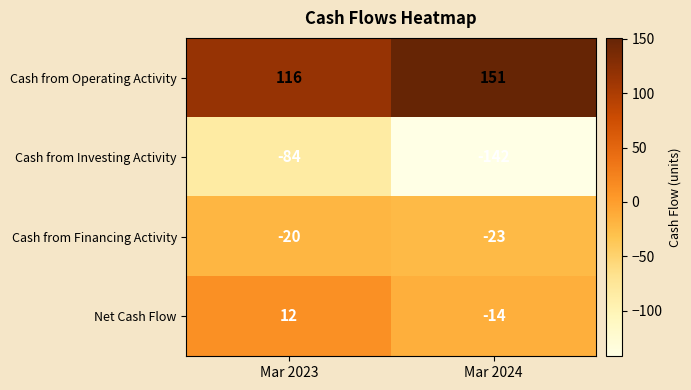

Which series has the widest spread of values?

Cash from Investing Activity